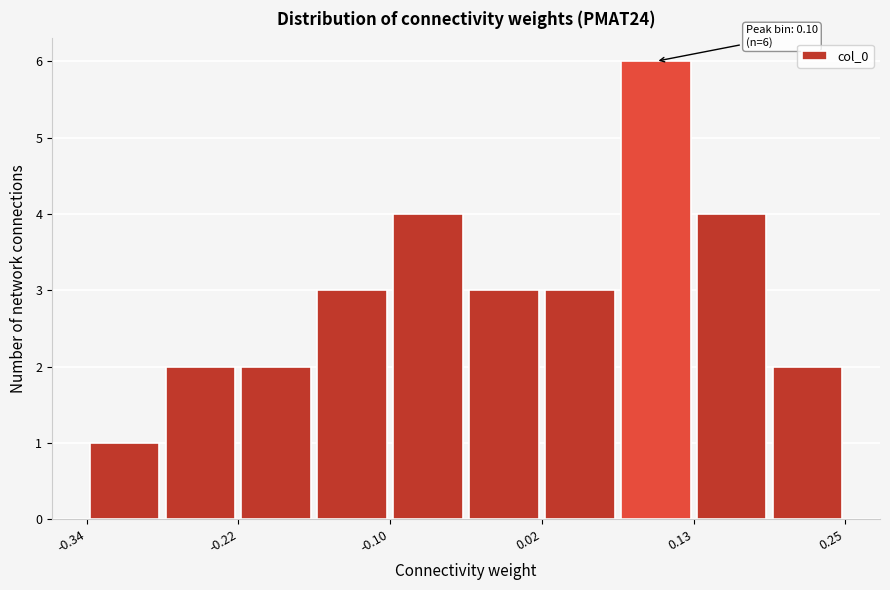

Around what value on the x-axis is the tallest bar? Give the approximate position of its centre, as read against the axis.

0.10